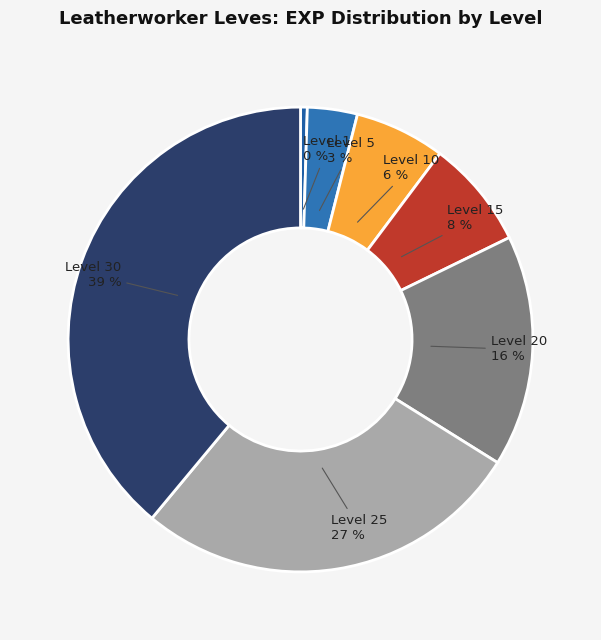

How many segments does this pie chart have?

7